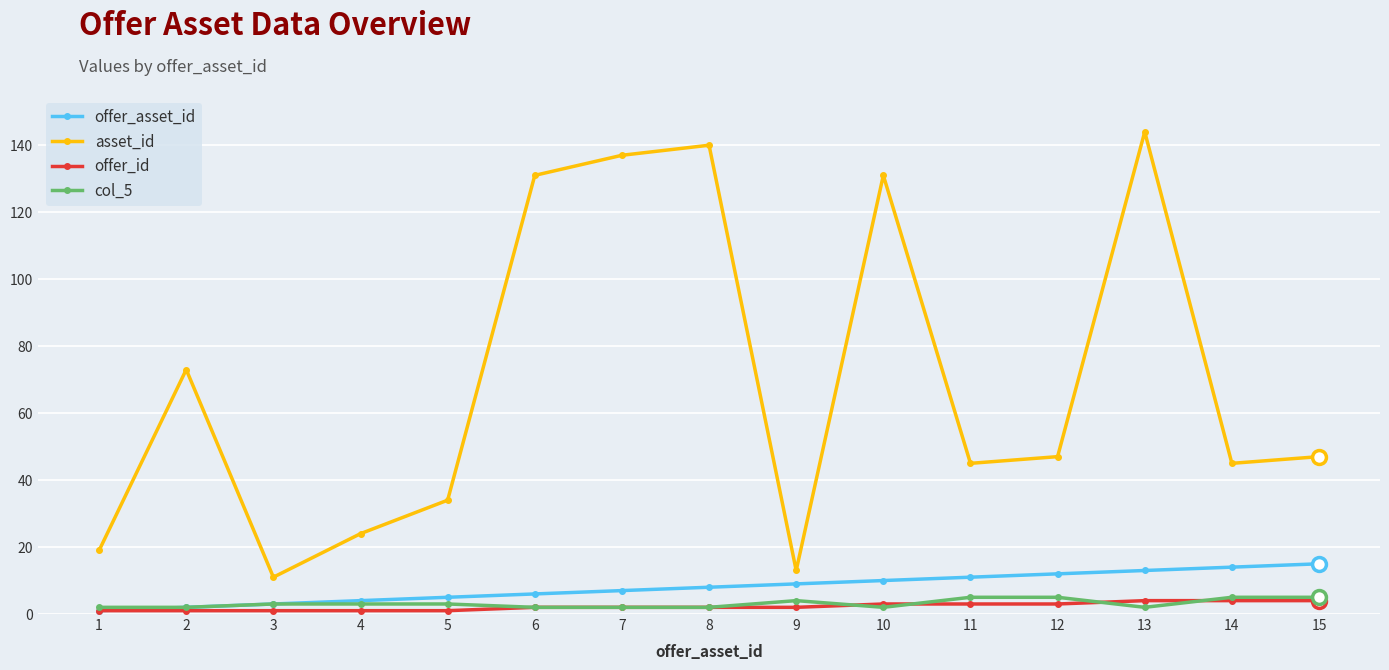

Does the chart display data point markers on the line(s)?

Yes